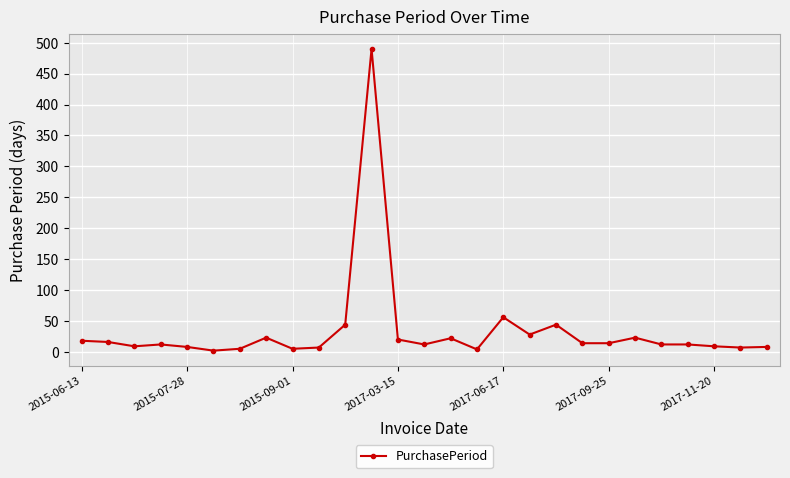

What is the maximum value shown in the chart?

490